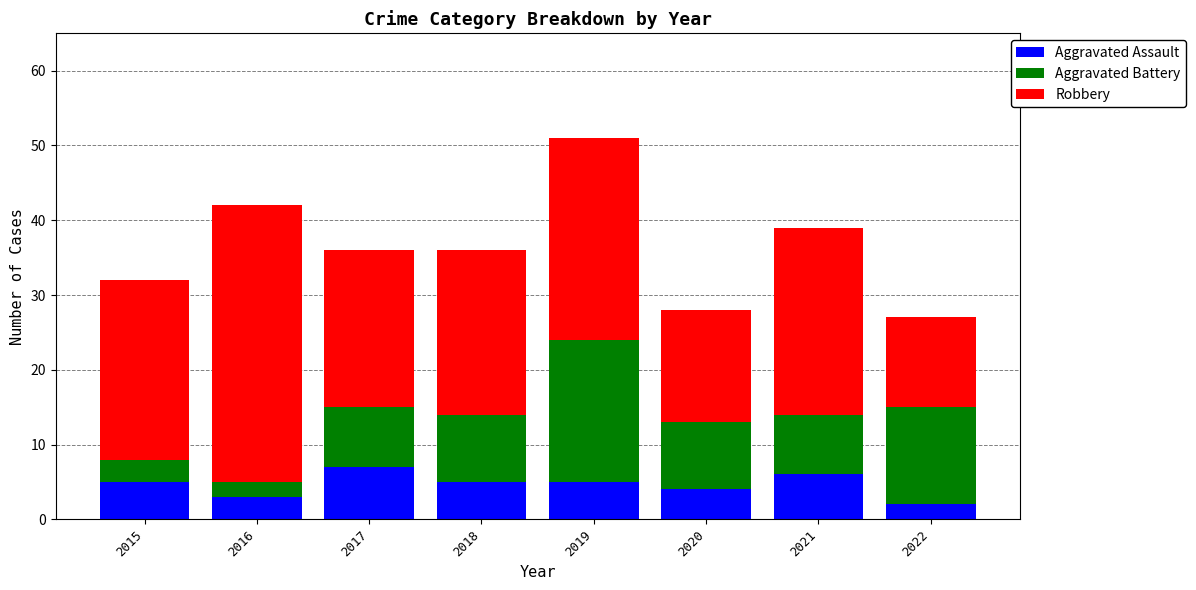

What is the highest value of the Aggravated Assault series?

7